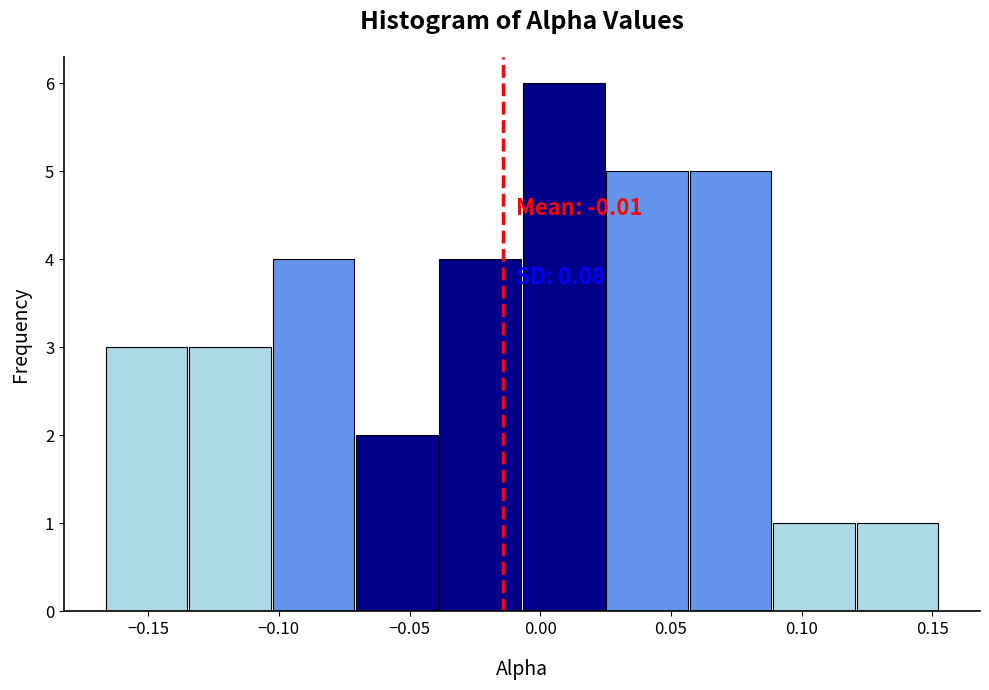

Which range on the x-axis has the tallest bar?

-0.005 to 0.025